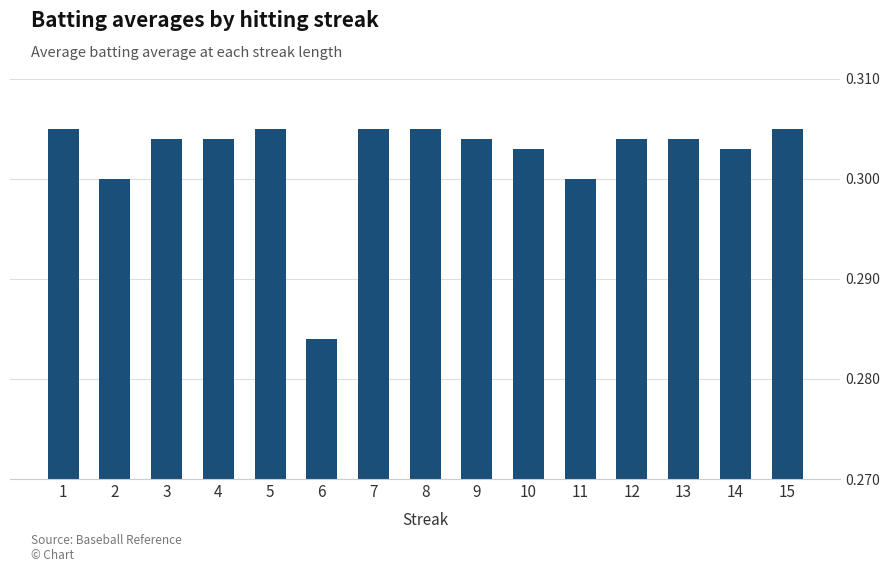

True or false: the data shows 0.3 at 4.

True